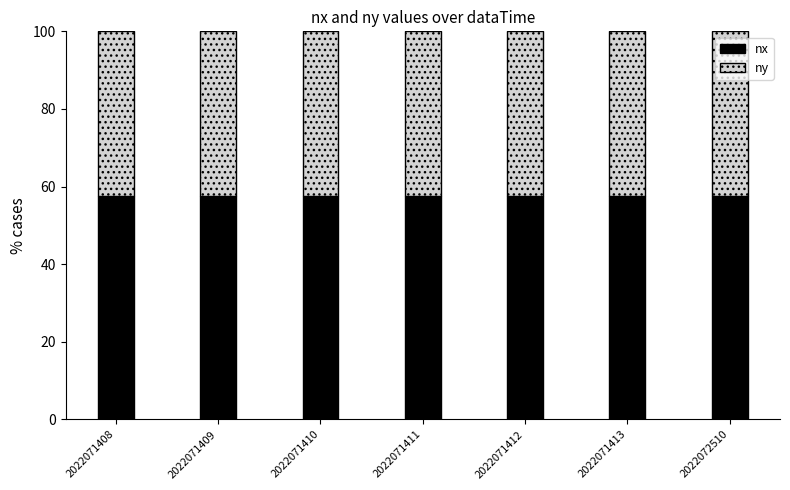

What is the total value across all series at 2022071413?

100.0